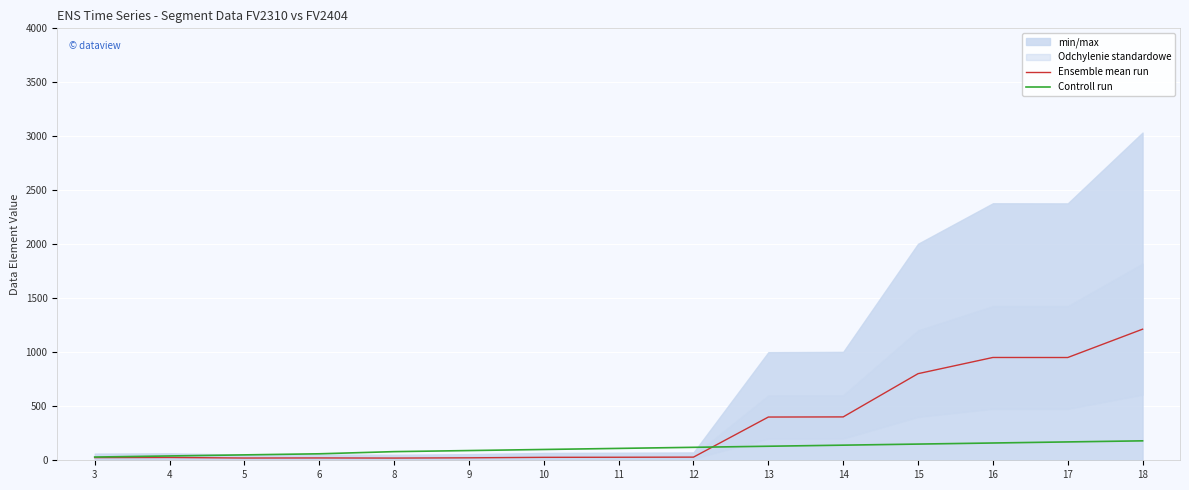

Rank the series at 9 from highest to lowest value.

Controll run, Ensemble mean run